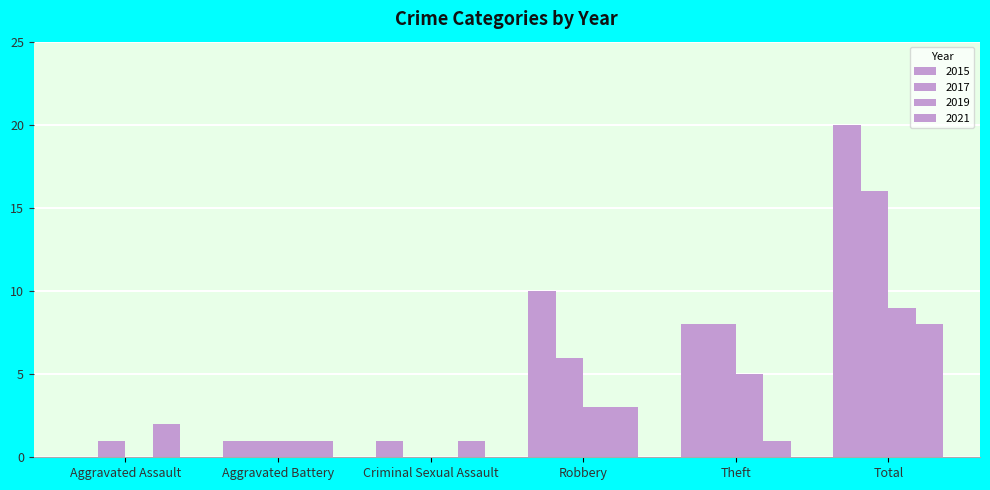

Does the chart contain stacked bars?

No